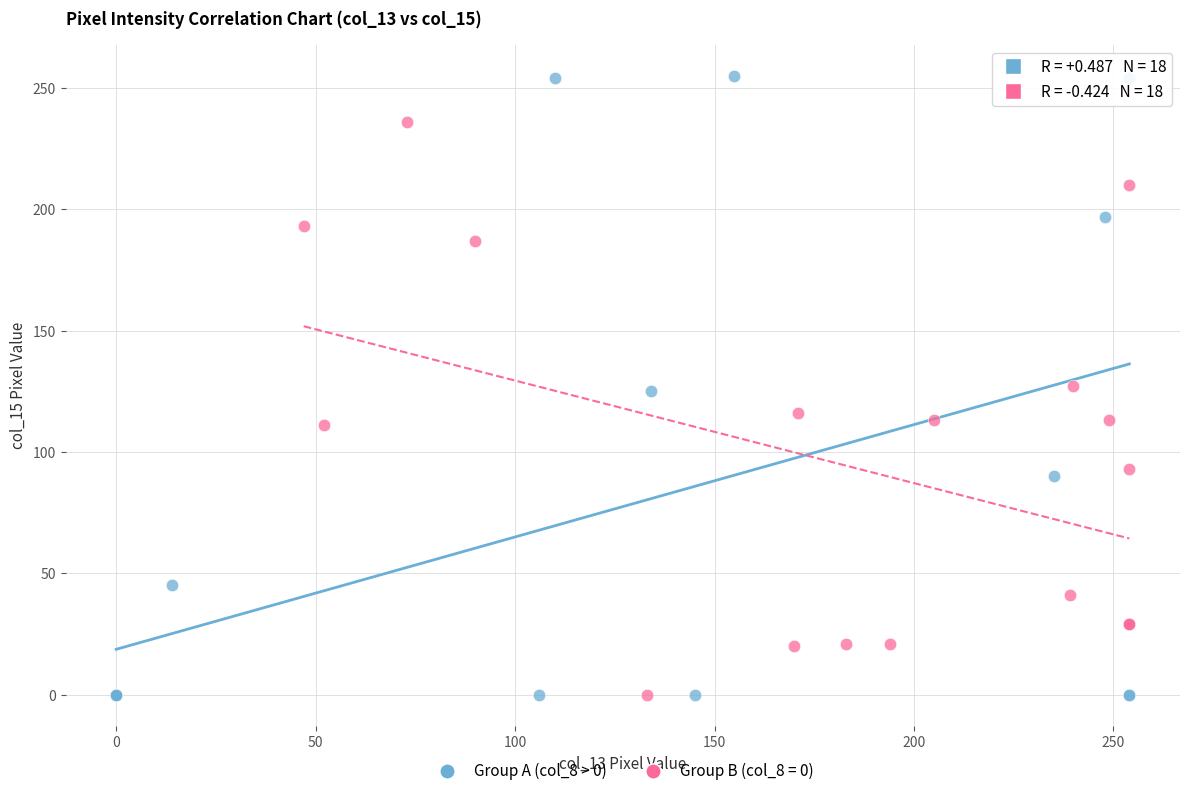

Which series has the widest spread of Y values?

Group A (col_8 > 0)